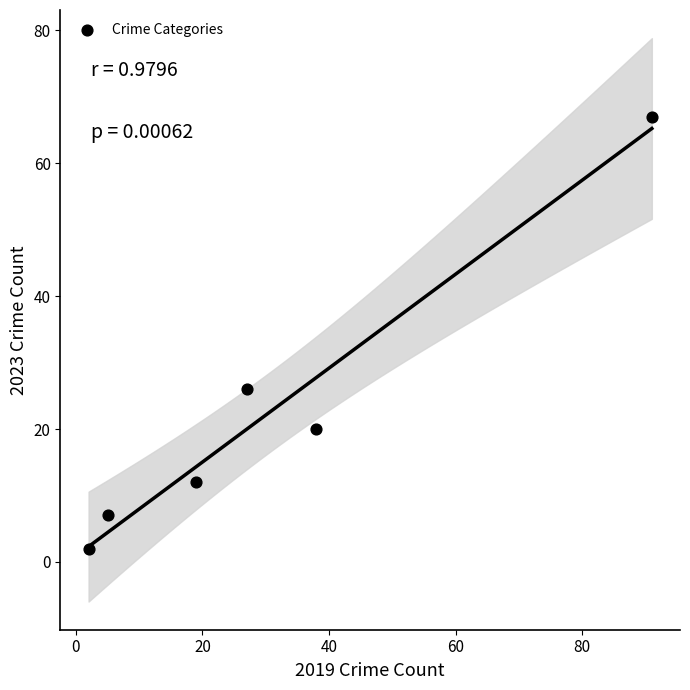

What is the average X value?

30